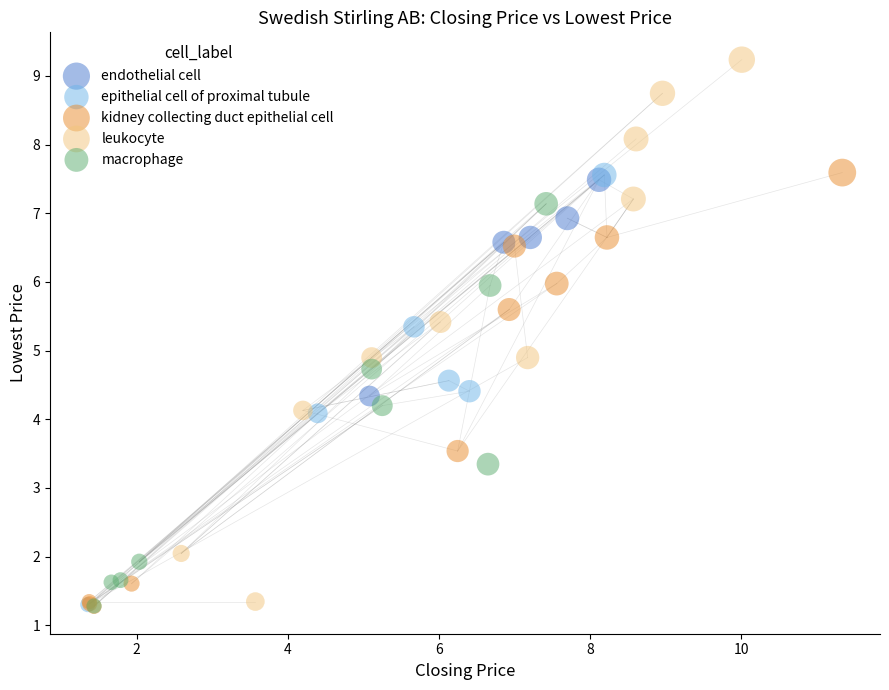

What are all the series names shown in the legend?

endothelial cell, epithelial cell of proximal tubule, kidney collecting duct epithelial cell, leukocyte, macrophage